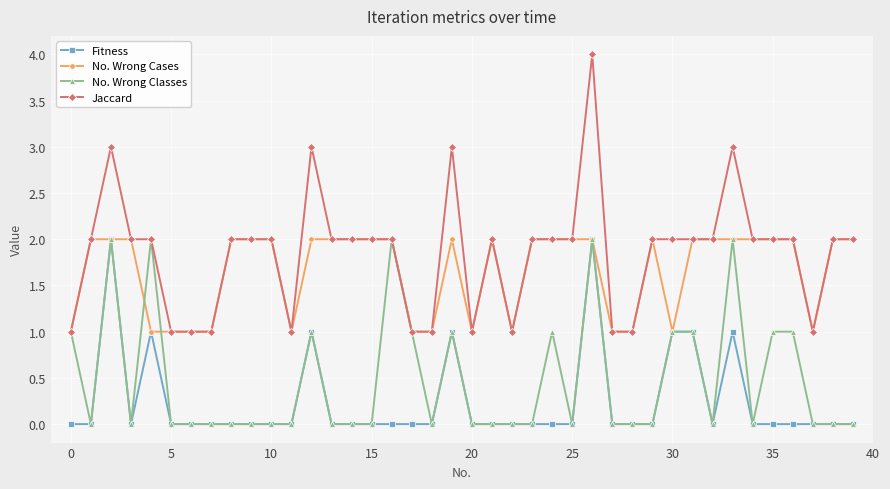

What is the value of the No. Wrong Cases point at the 26th from the left?

2